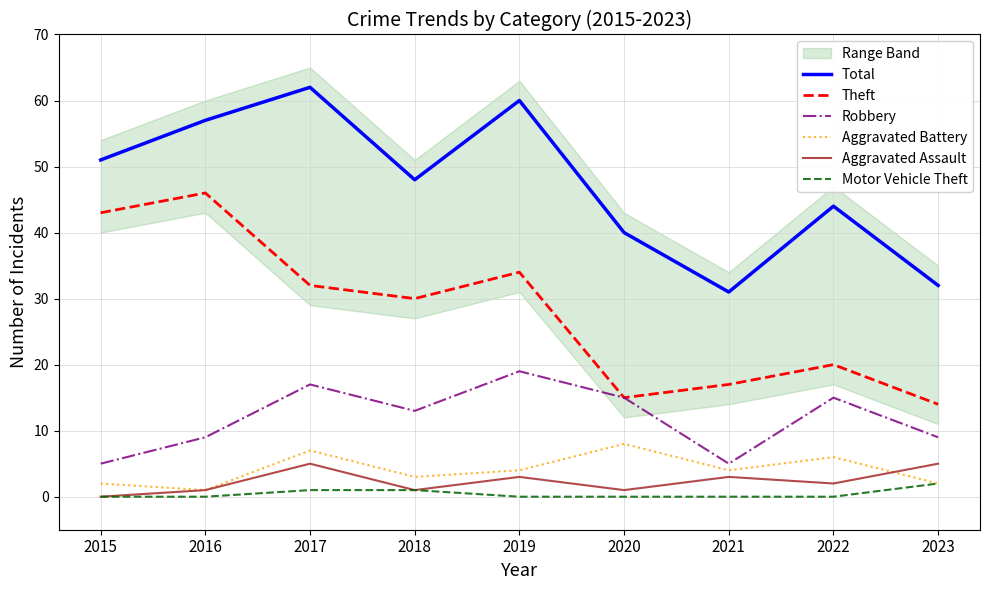

How many interior local peaks does the Aggravated Assault series have?

3